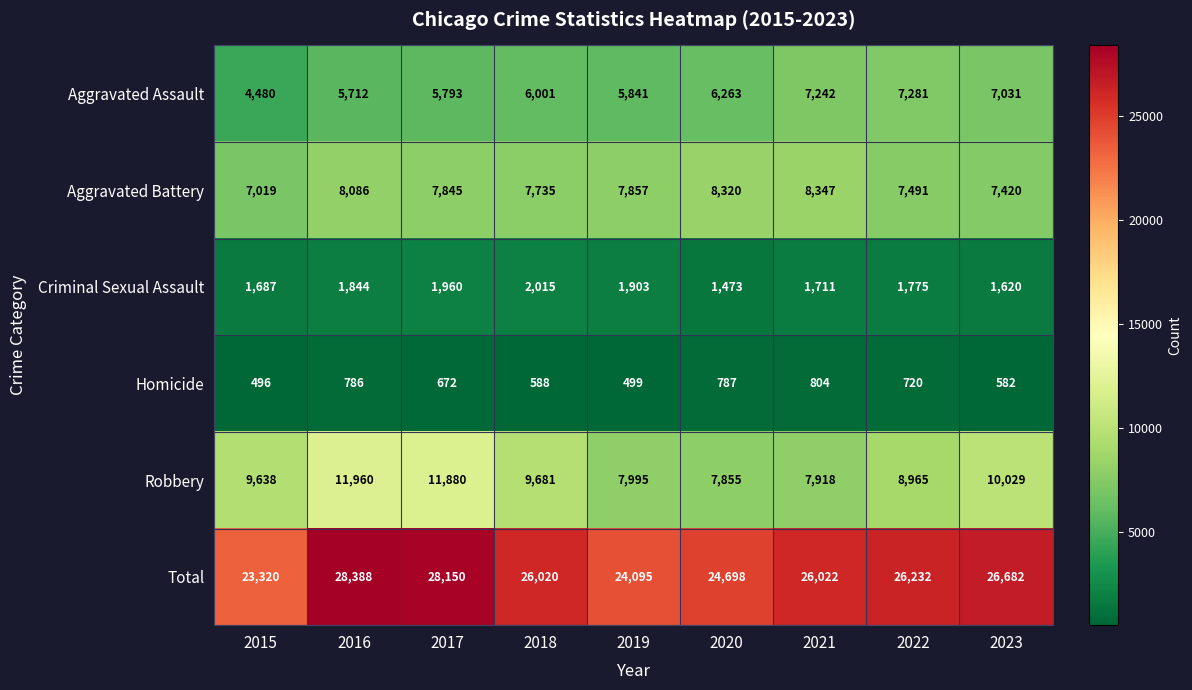

Between 2015 and 2017, which series saw the biggest shift?

Total